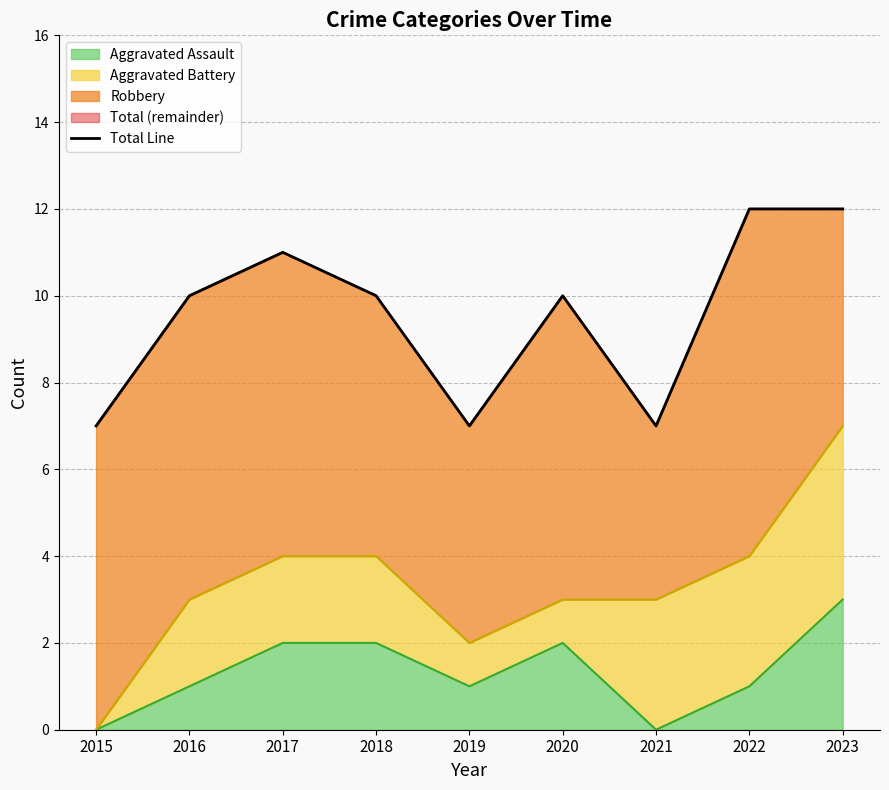

Count the number of values greater than 10.

3